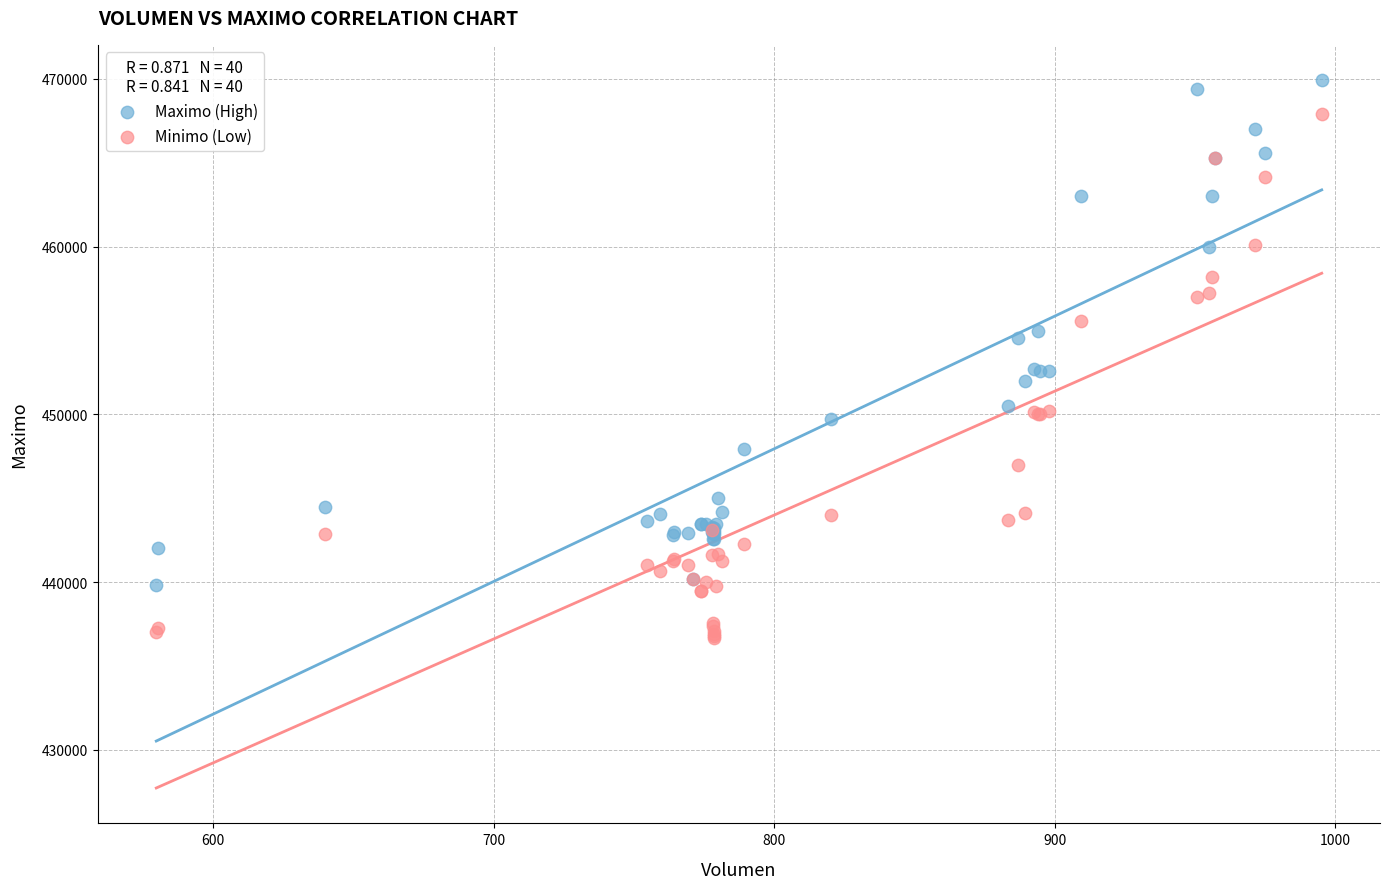

Which series has the largest Y range (max minus min)?

Minimo (Low)